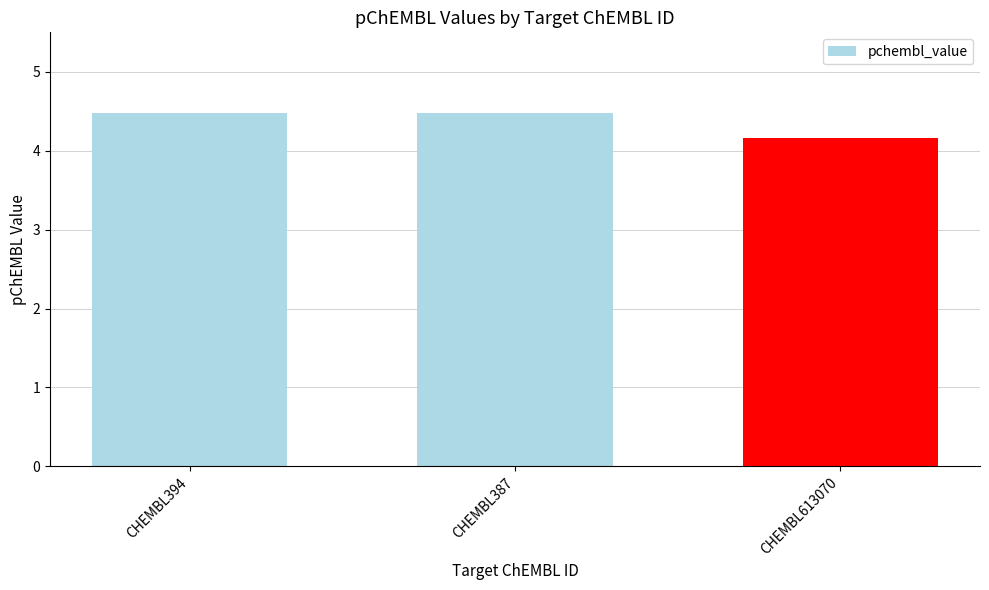

Reading left to right, what are all the values shown in this chart?

4.5	4.5	4.2